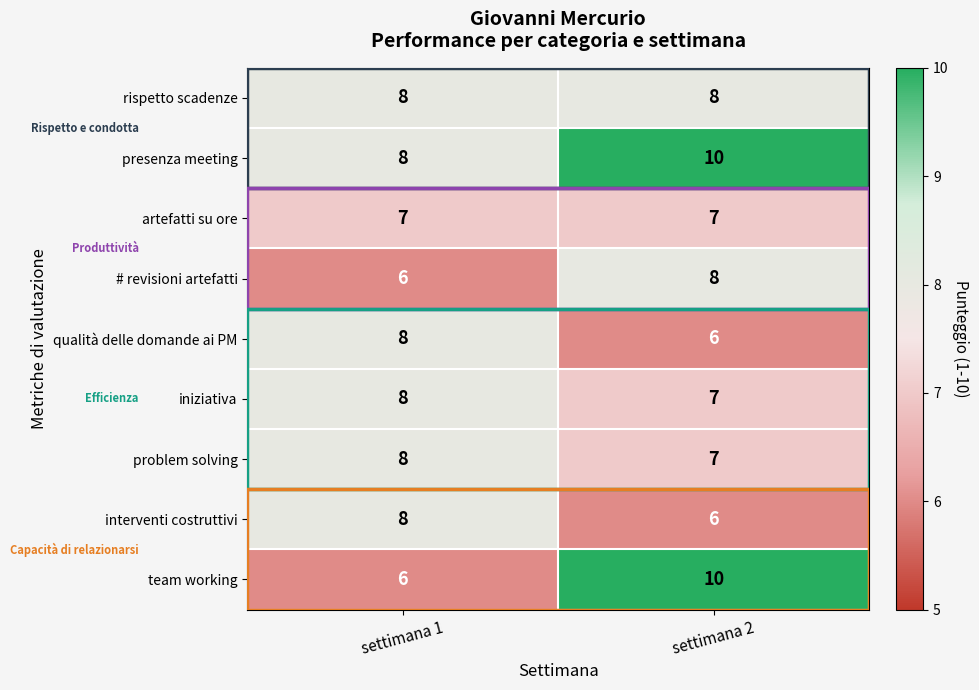

Which series has the largest total across all categories?

presenza meeting